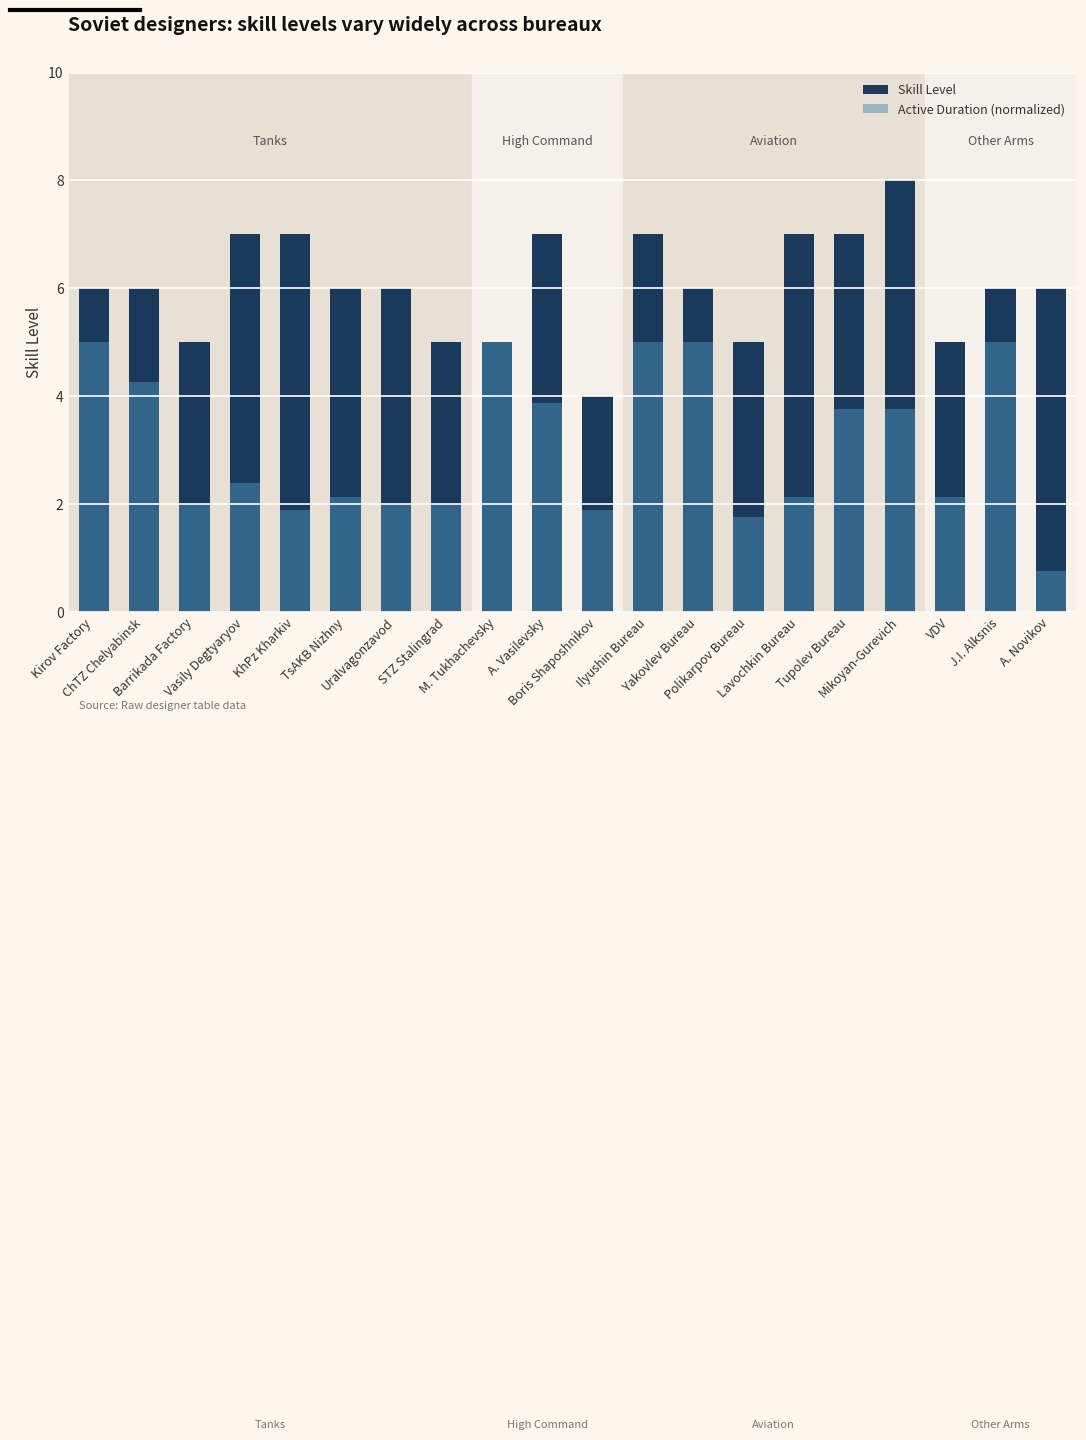

What is the label of the 4th bar from the left?

Vasily Degtyaryov